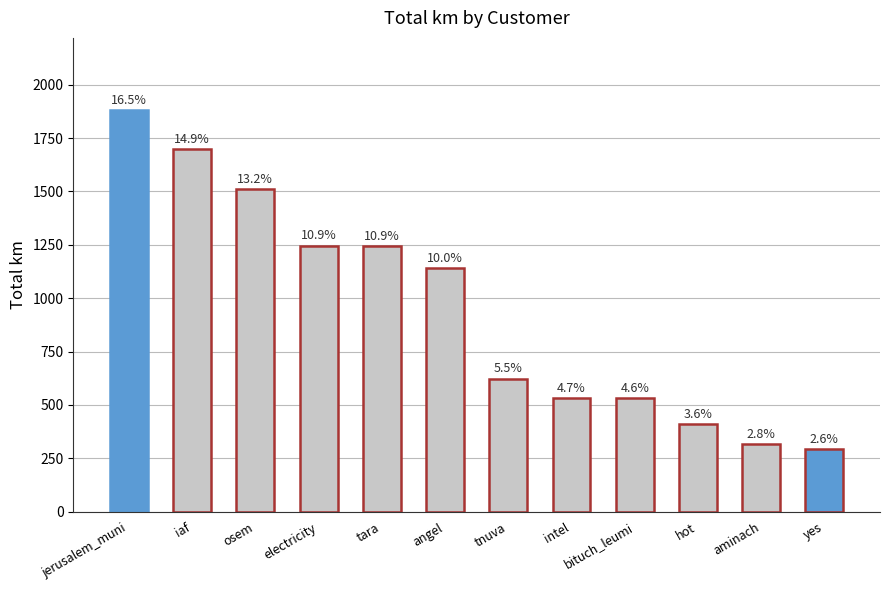

Rank the categories by value from highest to lowest.

jerusalem_muni, iaf, osem, electricity, tara, angel, tnuva, intel, bituch_leumi, hot, aminach, yes